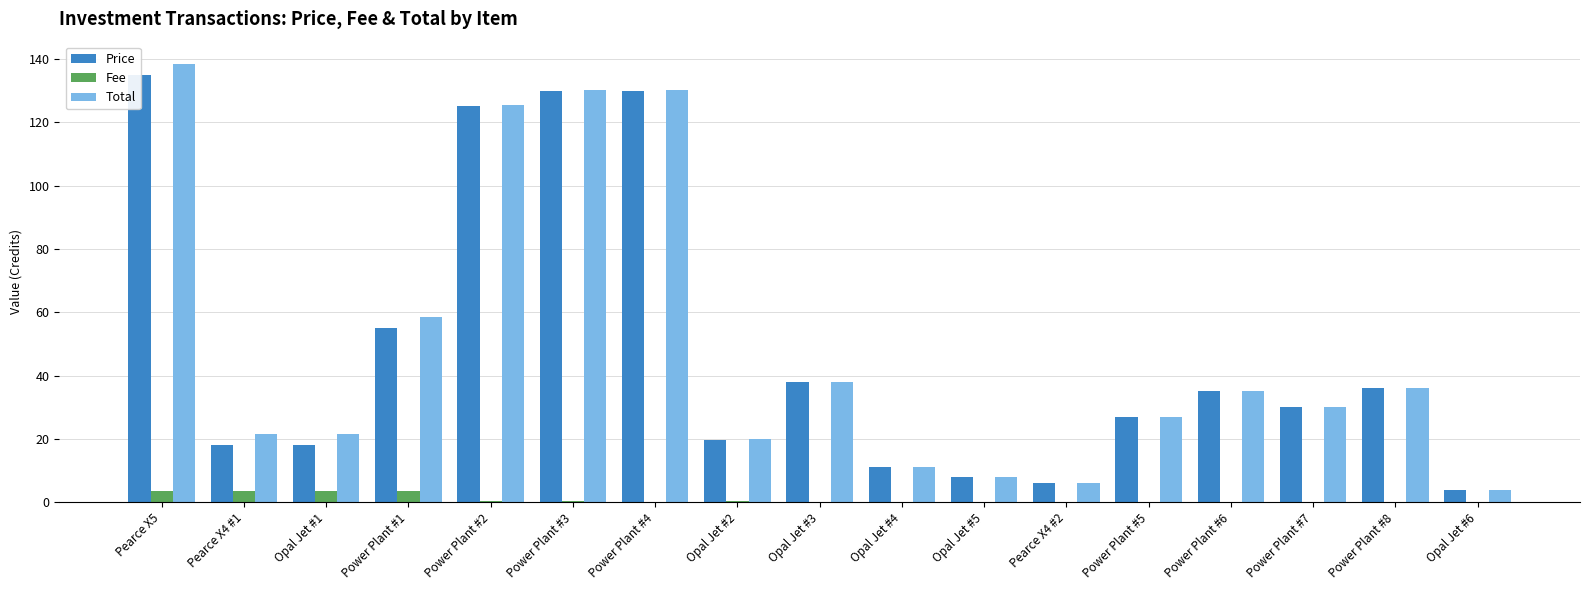

Reading left to right, list all the values displayed in this chart.

Price: 135.0	18.0	18.0	55.0	125.0	130.0	130.0	19.7	38.0	11.2	8.0	6.0	27.0	35.0	30.1	36.0	4.0
Fee: 3.5	3.5	3.5	3.5	0.3	0.3	0.0	0.3	0.0	0.0	0.0	0.0	0.0	0.0	0.0	0.0	0.0
Total: 138.5	21.5	21.5	58.5	125.3	130.3	130.0	20.0	38.0	11.3	8.0	6.0	27.0	35.0	30.1	36.0	4.0